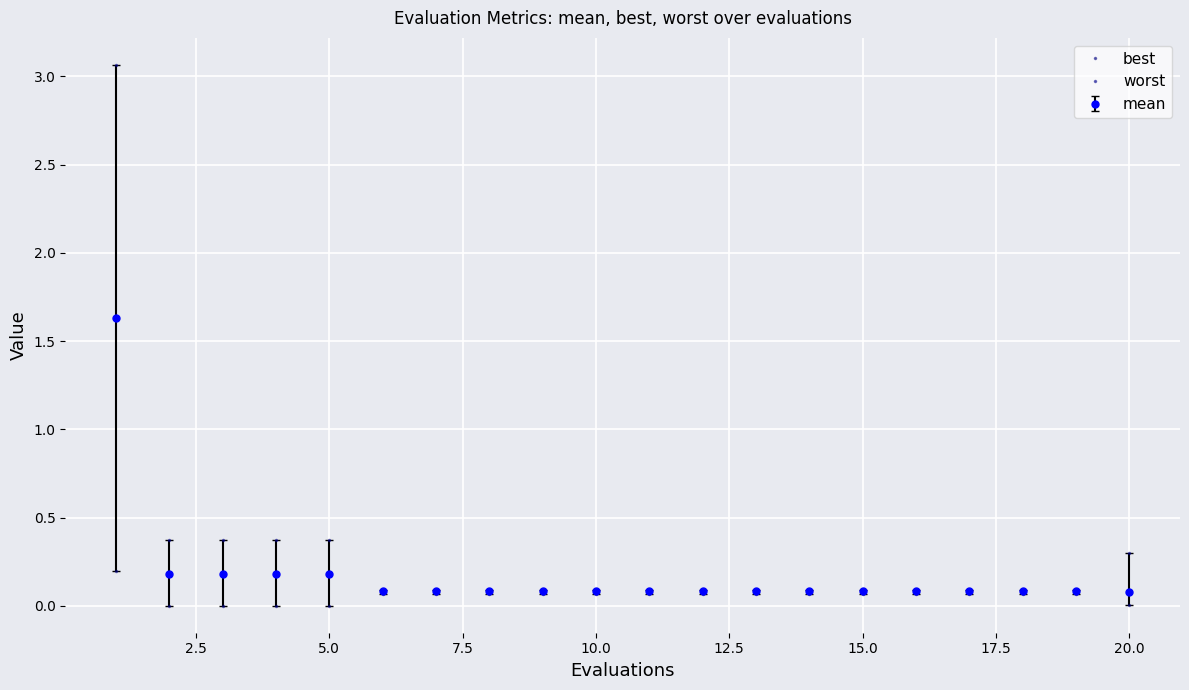

True or false: worst and best intersect in this chart.

False